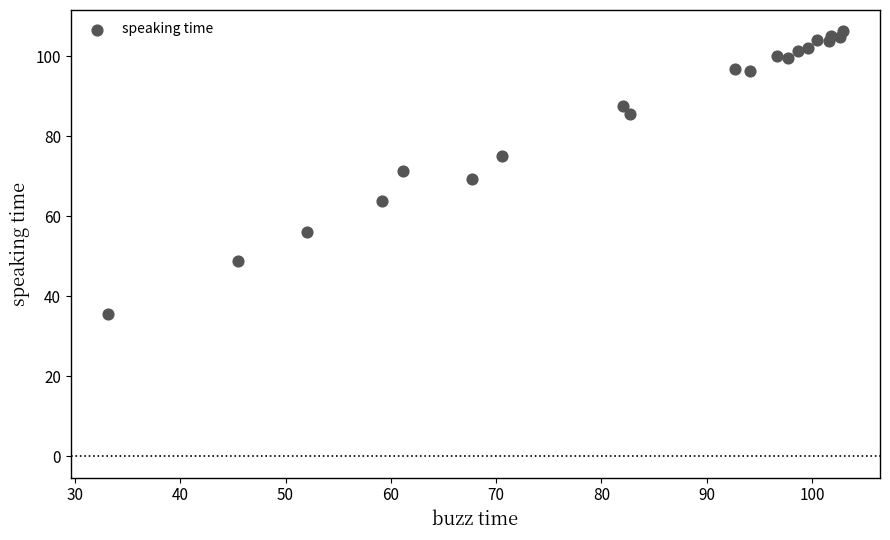

What is the range of Y values (max minus min)?

70.8